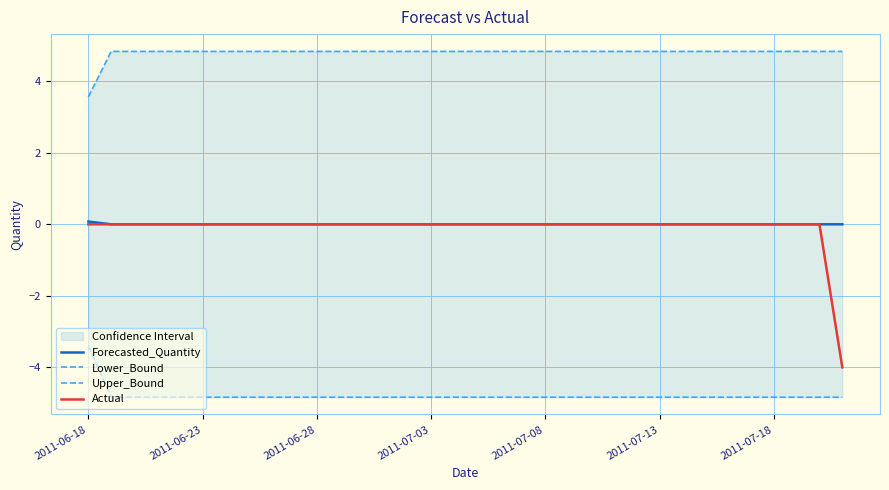

Which category has the lowest value across all series?

2011-06-23